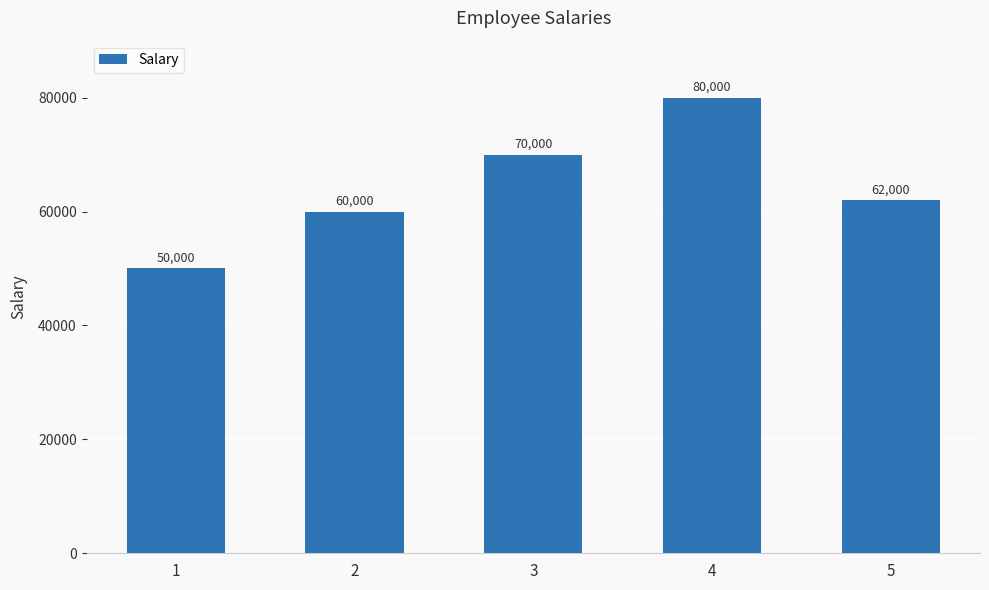

What is the value of the 1st bar from the left?

50000